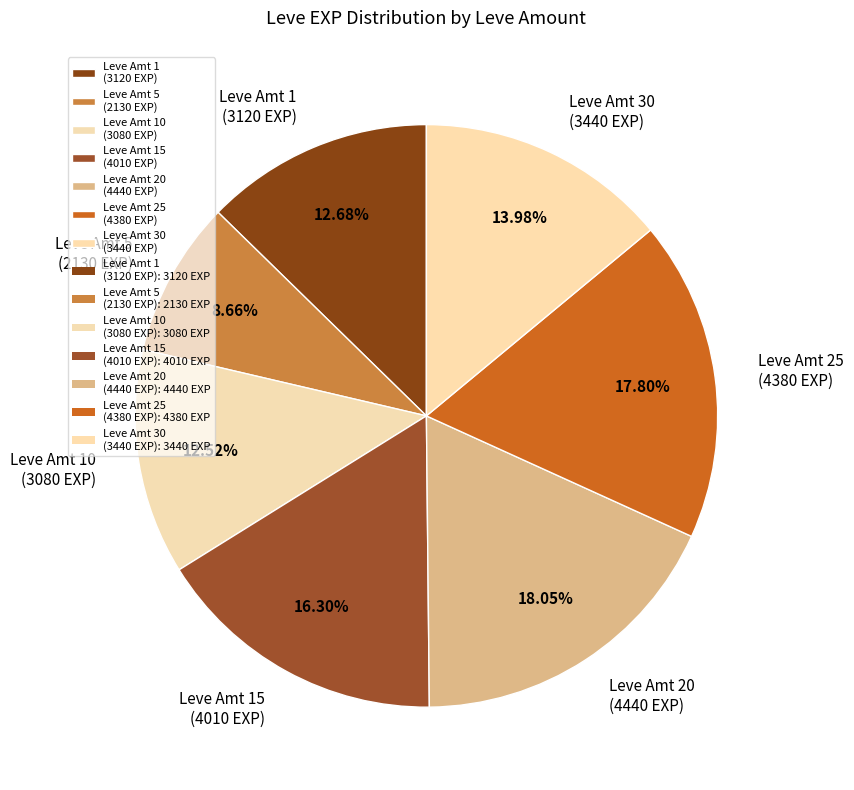

What is the ratio of the value at Leve Amt 1 (3120 EXP) to the value at Leve Amt 30 (3440 EXP)?

0.9